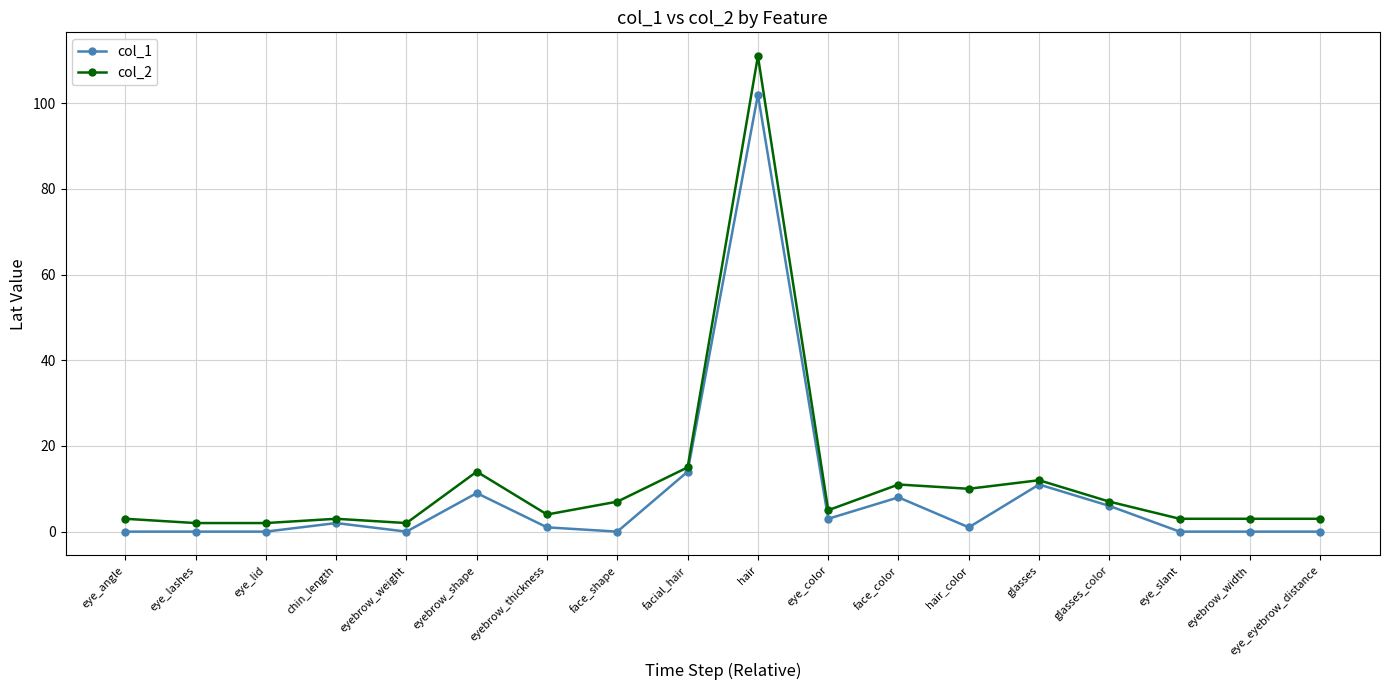

What is the label of the 16th point from the right?

eye_lid